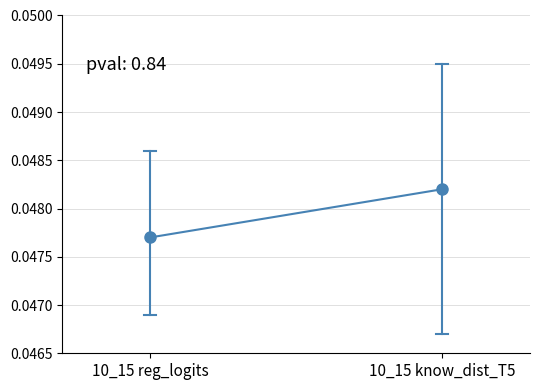

List the labels in order of value, largest first.

10_15 know_dist_T5, 10_15 reg_logits